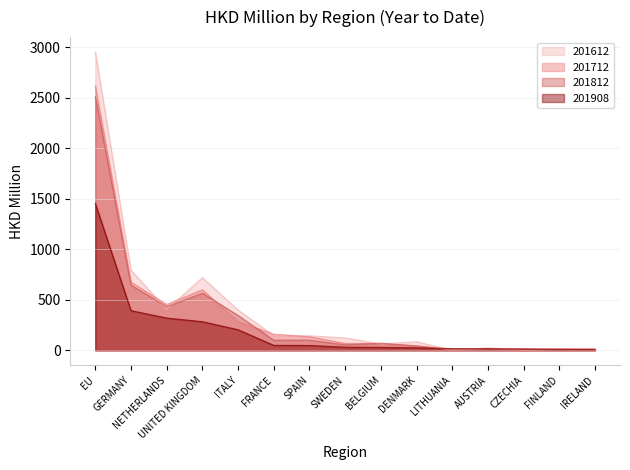

How many lines are shown in the chart?

4